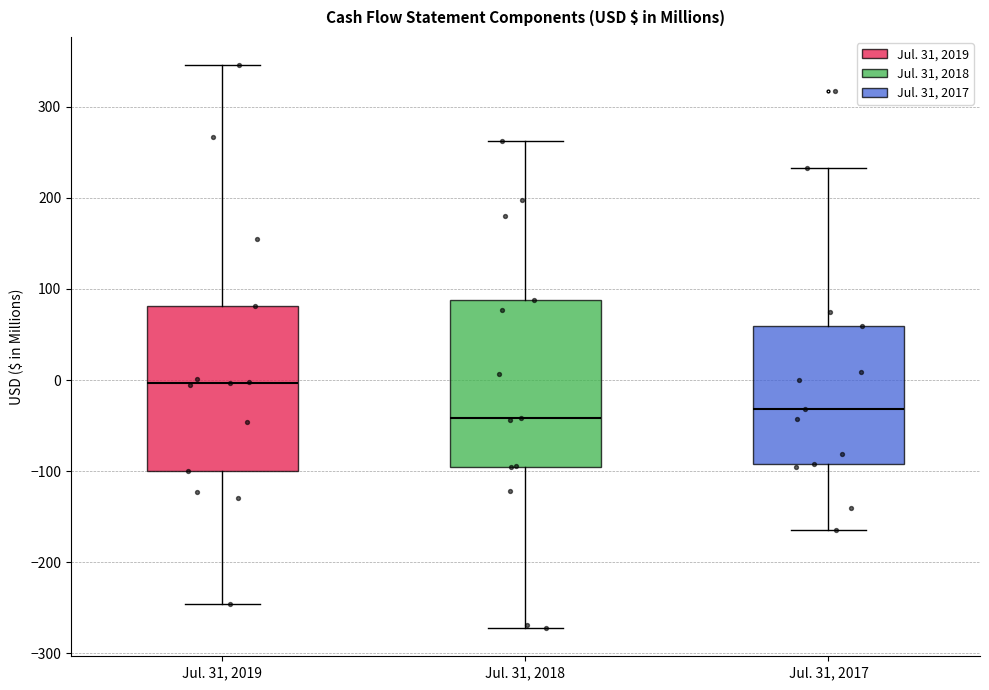

Where is the upper edge of the box for Jul. 31, 2017 on the y-axis? The values are not printed on the chart, so give them approximately, as read against the axis.

60